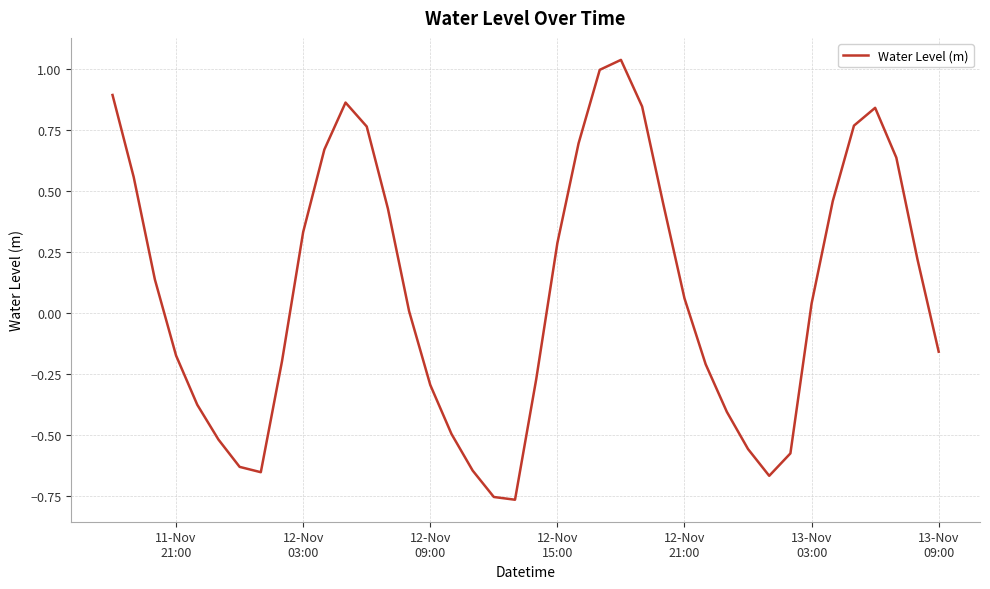

How many lines are shown in the chart?

1